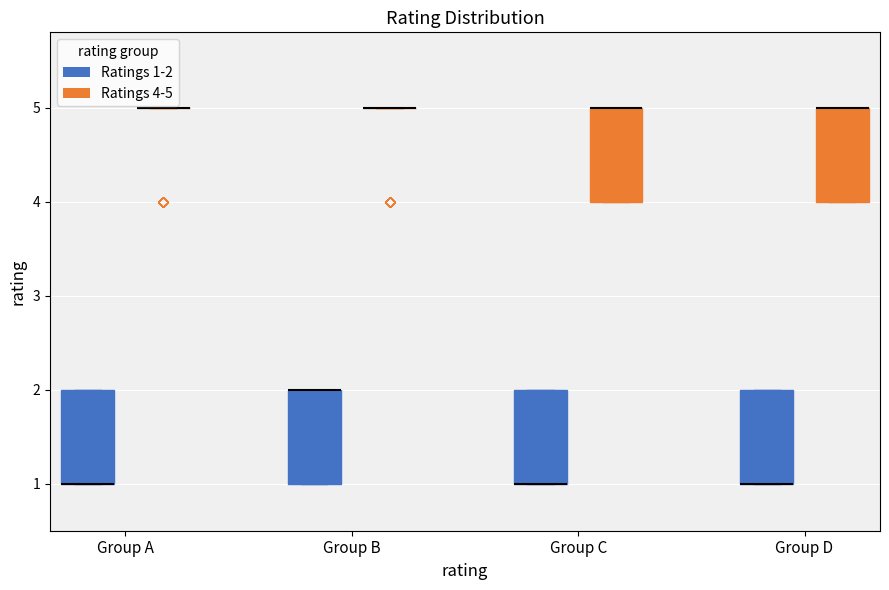

Reading left to right, read every box against the y-axis: the position of its median line, the range the box covers, and the ends of its whiskers. The values are not printed on the chart, so give them approximately, as read against the axis.

Group A (Ratings 1-2): median 1 (drawn on the box's lower edge), box 1 to 2, whiskers 1 to 2
Group A (Ratings 4-5): box collapsed to a line at 5, whiskers 5 to 5
Group B (Ratings 1-2): median 2 (drawn on the box's upper edge), box 1 to 2, whiskers 1 to 2
Group B (Ratings 4-5): box collapsed to a line at 5, whiskers 5 to 5
Group C (Ratings 1-2): median 1 (drawn on the box's lower edge), box 1 to 2, whiskers 1 to 2
Group C (Ratings 4-5): median 5 (drawn on the box's upper edge), box 4 to 5, whiskers 4 to 5
Group D (Ratings 1-2): median 1 (drawn on the box's lower edge), box 1 to 2, whiskers 1 to 2
Group D (Ratings 4-5): median 5 (drawn on the box's upper edge), box 4 to 5, whiskers 4 to 5